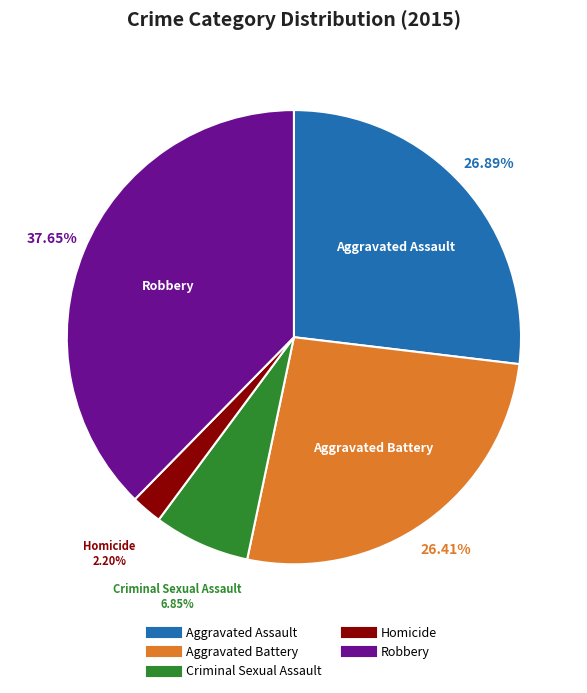

Between Aggravated Battery and Homicide, which is larger?

Aggravated Battery